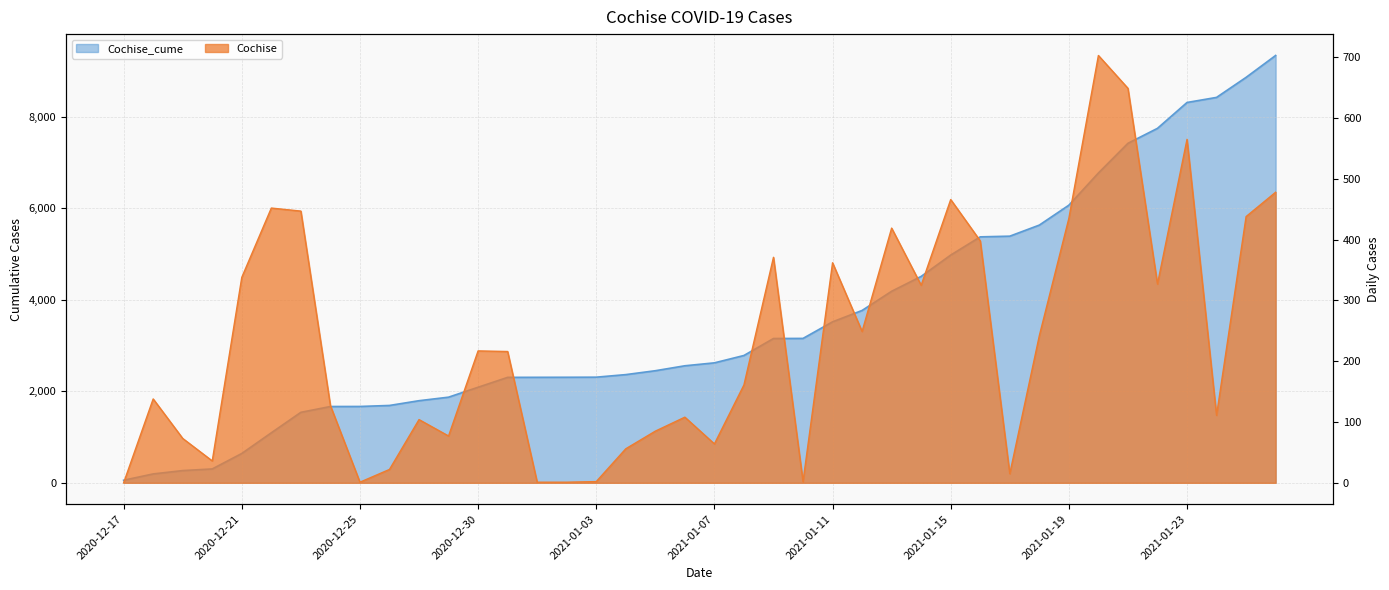

How many values in the Cochise_cume series are below 2621?

20